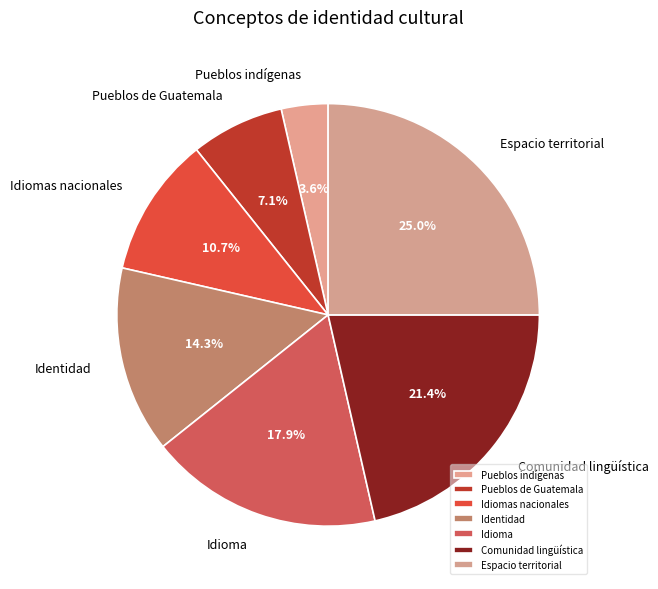

Is there a majority slice in this chart?

No